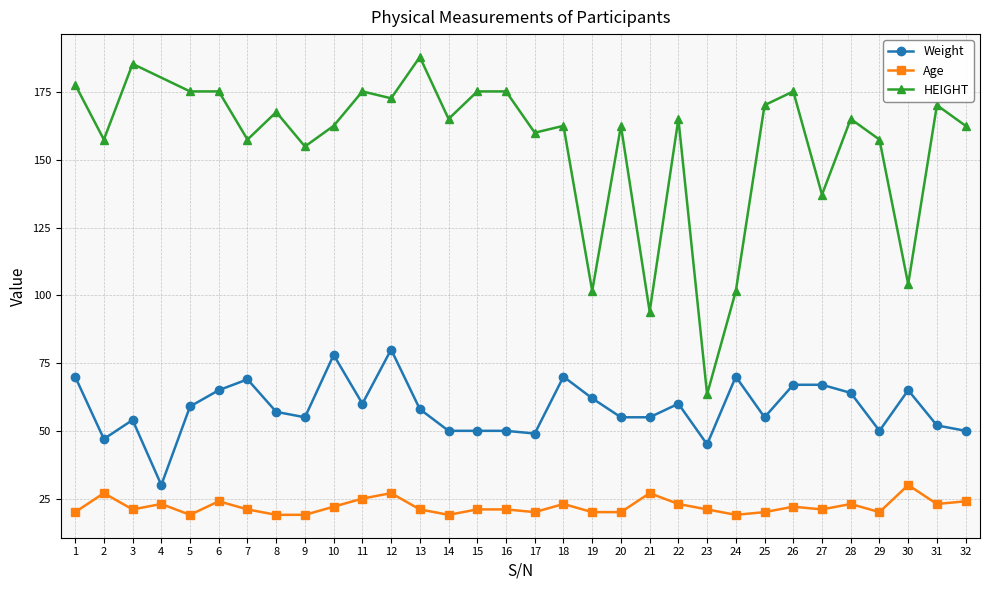

True or false: Weight and Age cross at least once.

False